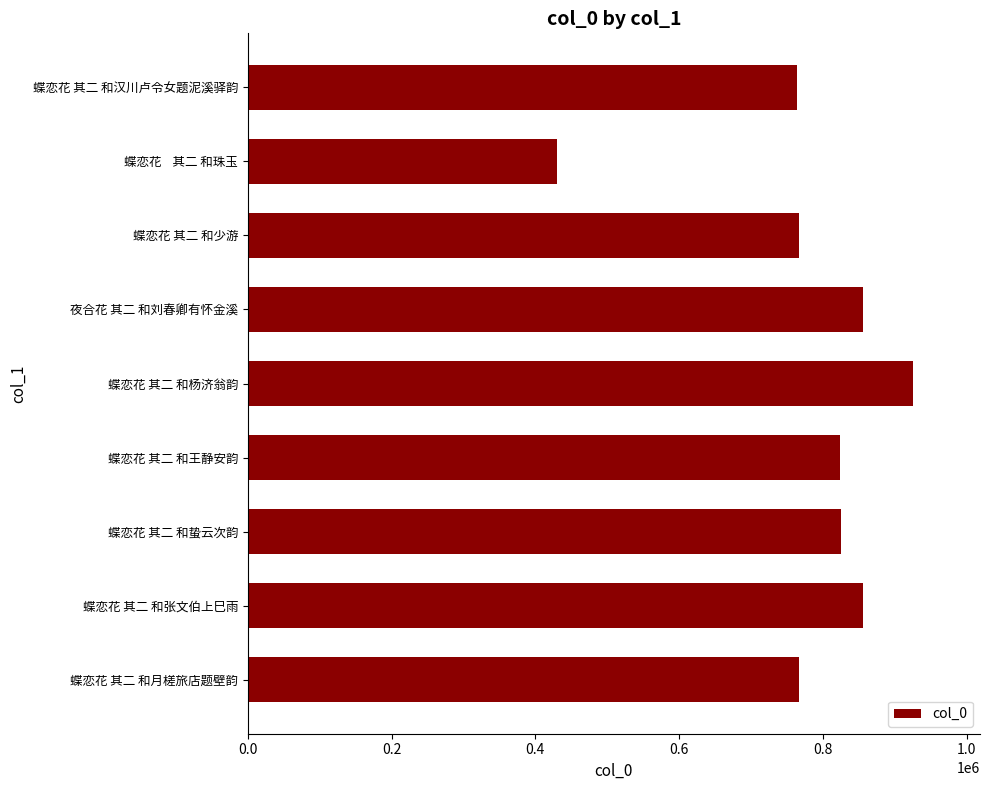

What is the change in value from 蝶恋花 其二 和杨济翁韵 to 蝶恋花 其二 和汉川卢令女题泥溪驿韵?

-161880